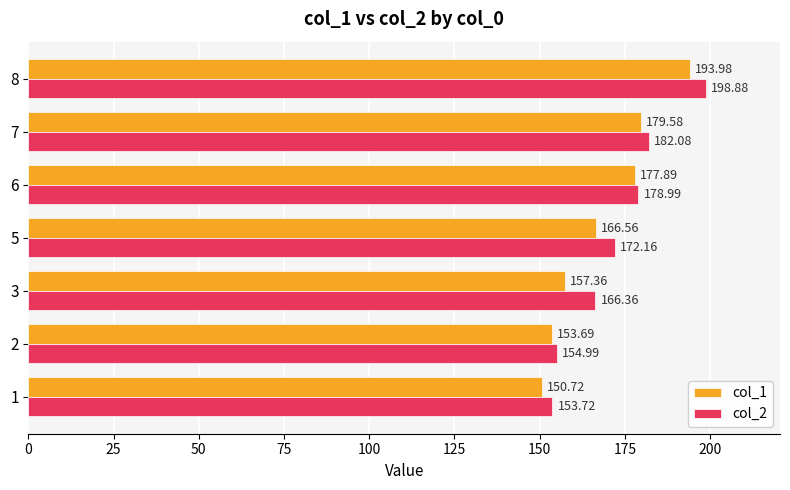

What is the sum of all col_2 values?

1207.2